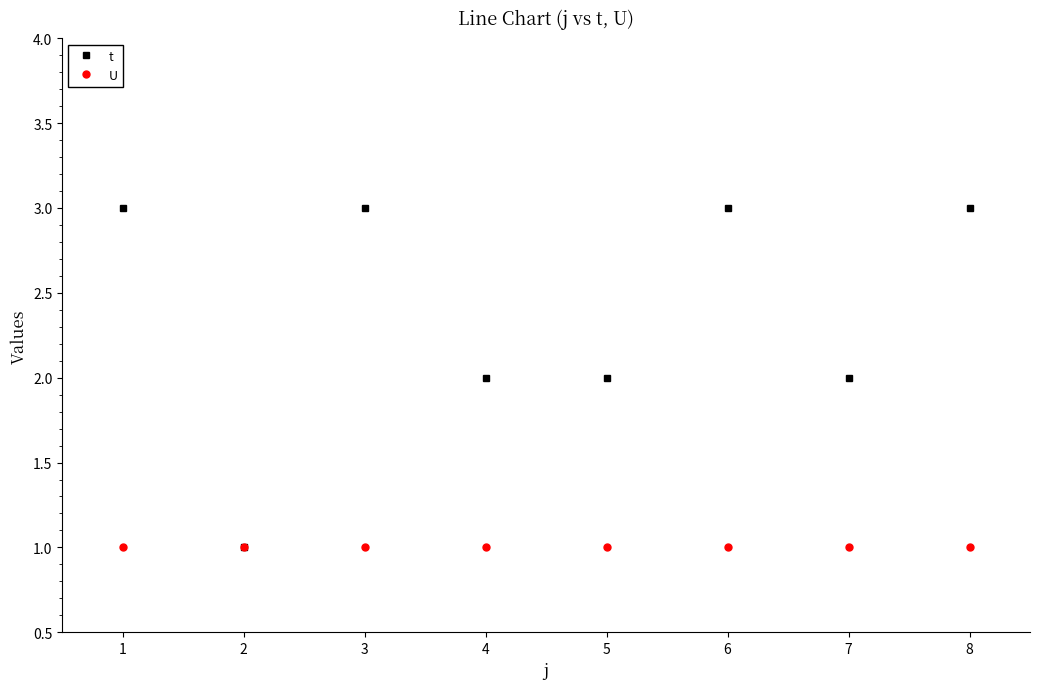

What is the sum of all t values?

19